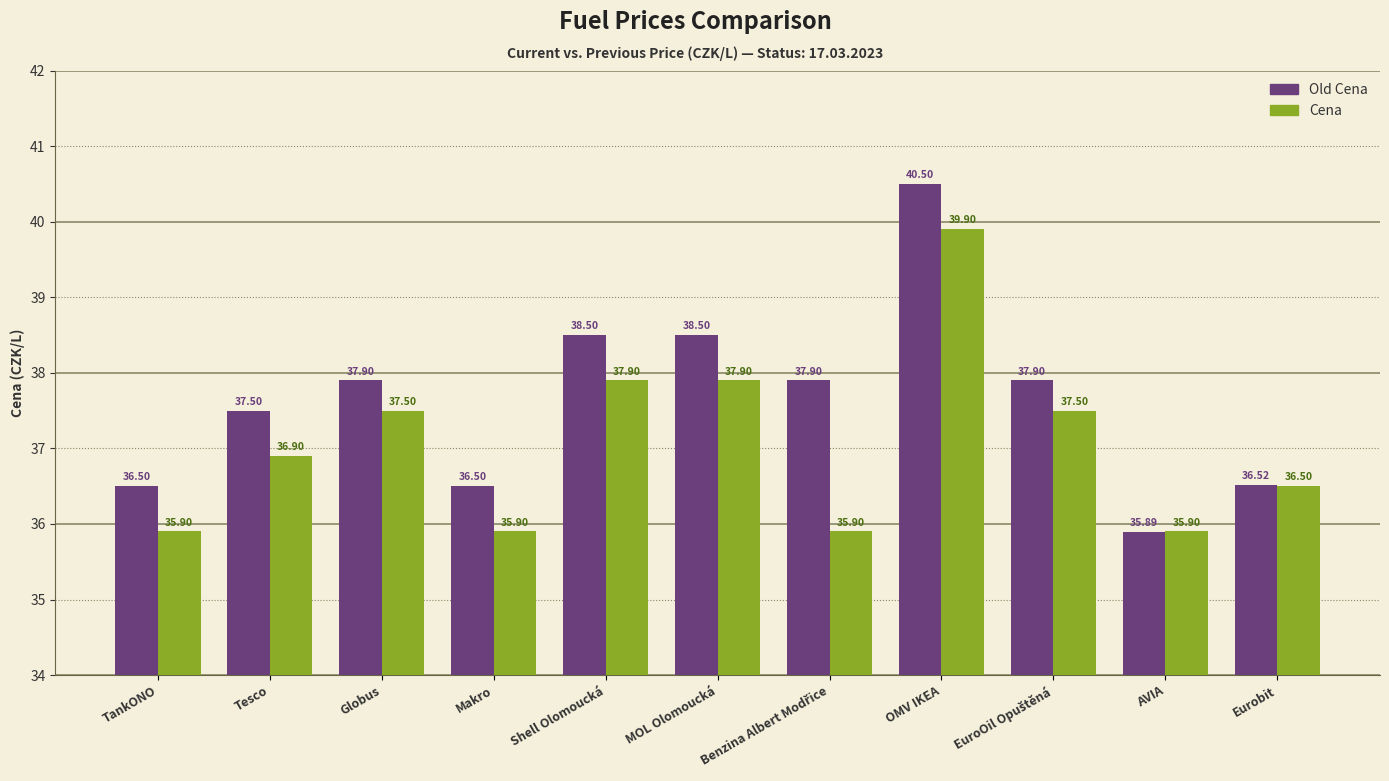

What is the sum of the Old Cena values at TankONO and Shell Olomoucká?

75.0